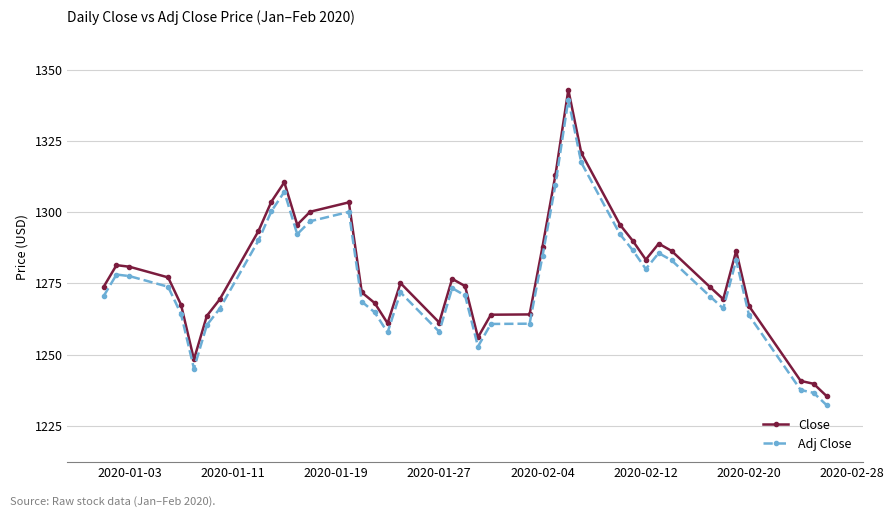

True or false: Adj Close and Close cross at least once.

False